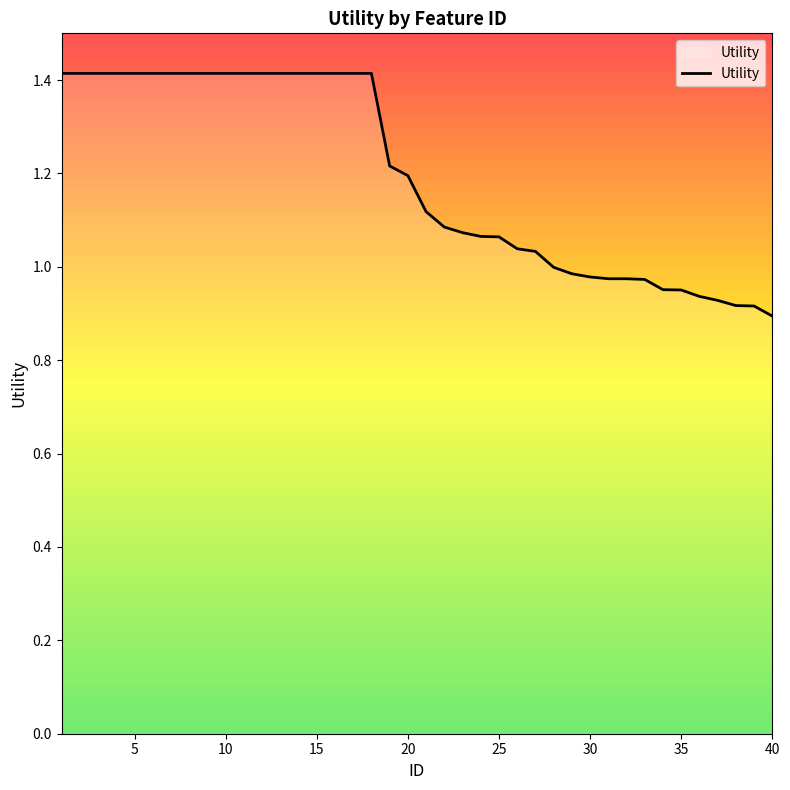

What is the difference between the maximum and minimum values?

0.5